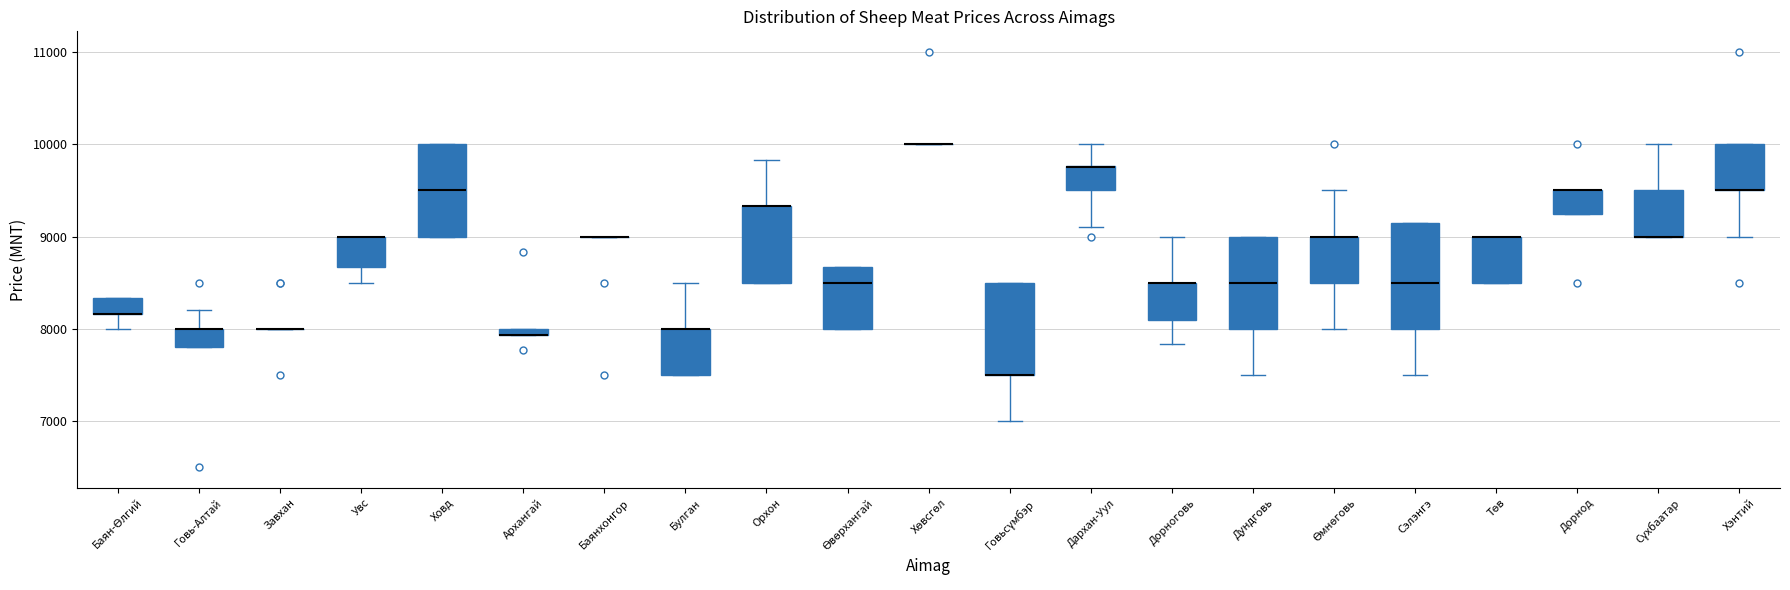

Comparing the boxes themselves (not the whiskers), which one is the tallest?

Сэлэнгэ